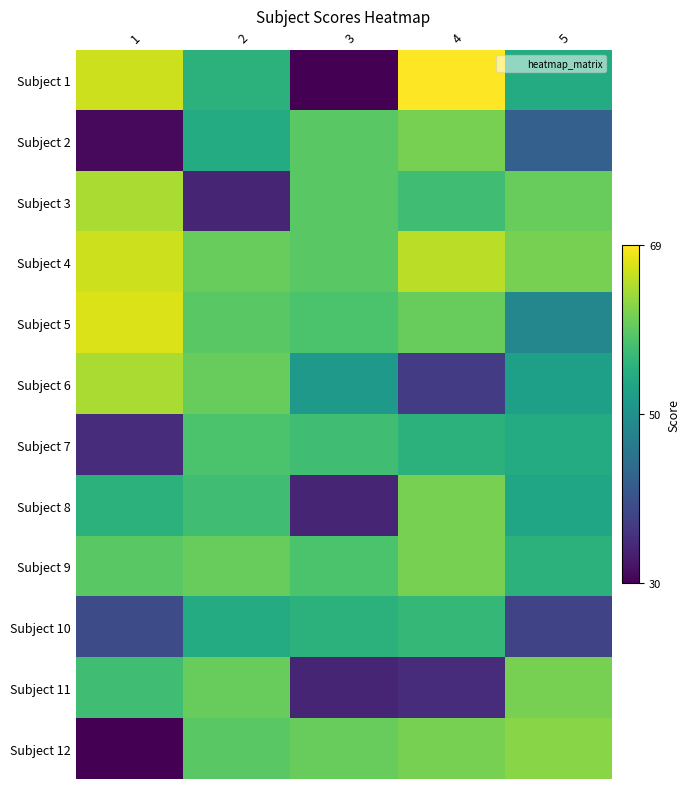

What is the difference between the highest and lowest values at 2?

26